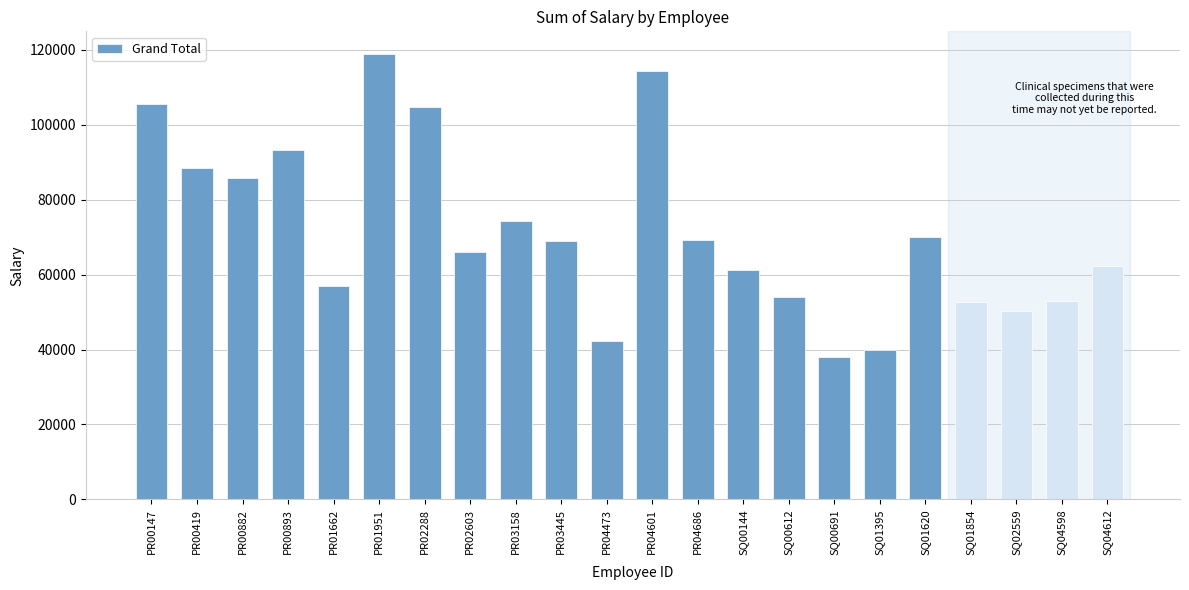

At which category does the chart reach its minimum across all series?

SQ00691